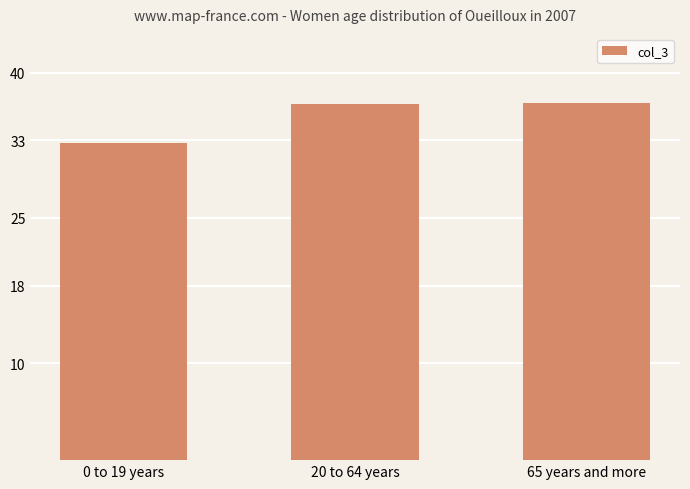

How many values exceed 36?

2